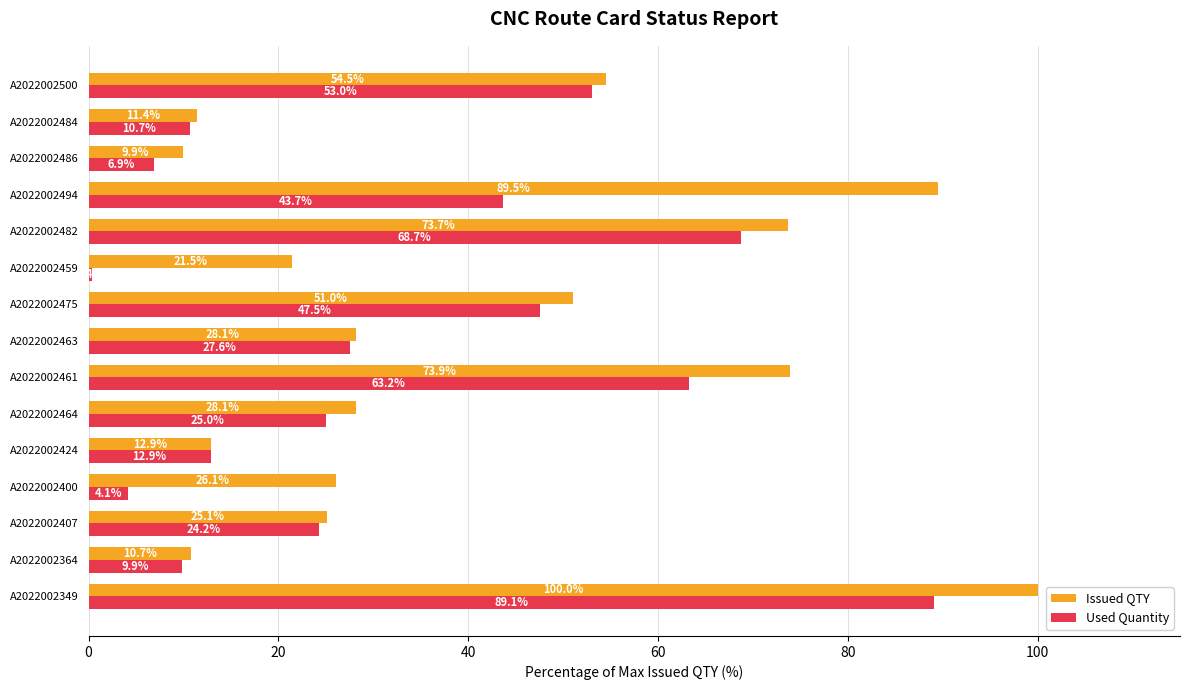

How many data points in Issued QTY are above 28?

8